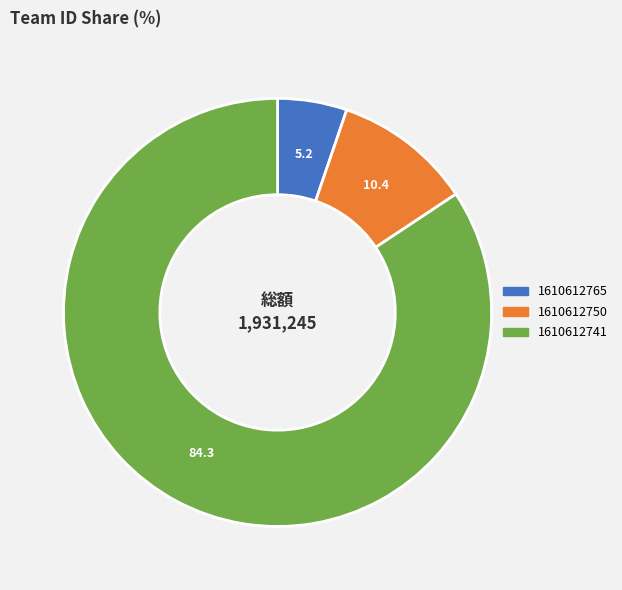

The 1610612765 slice represents 19% of the pie. True or false?

False